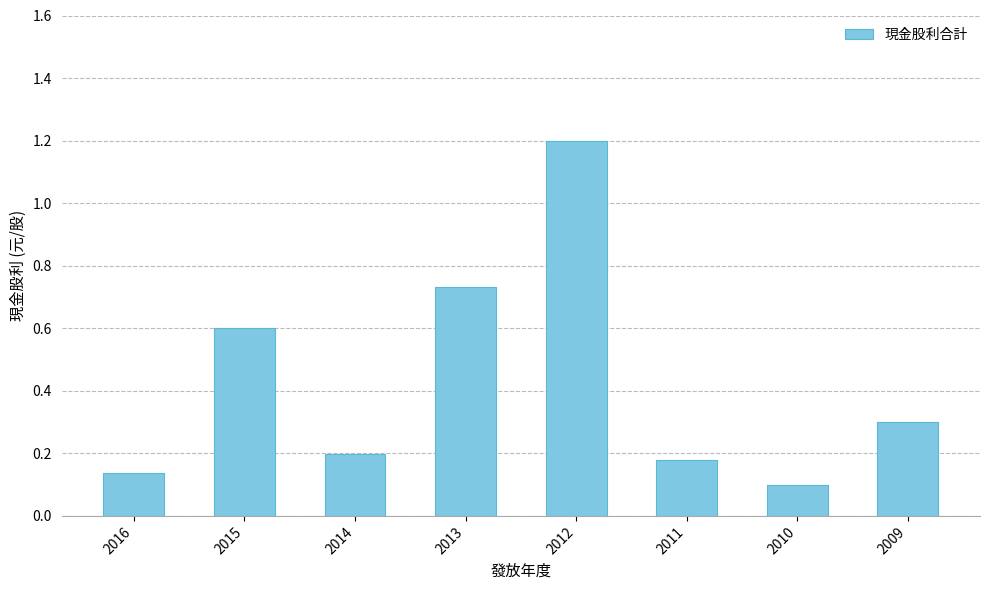

What is the difference between the second highest and second lowest values?

0.6